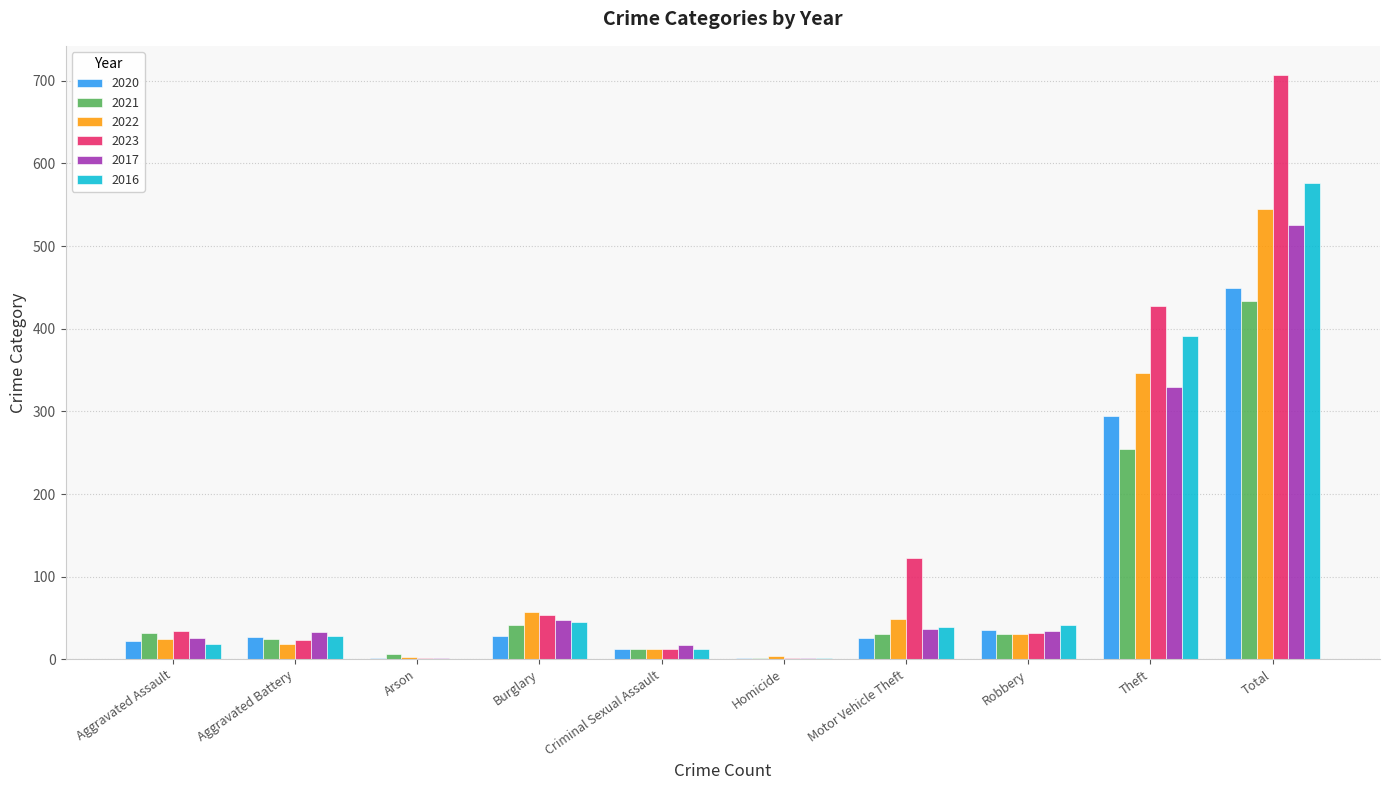

At which label is 2021 closest to 217?

Theft